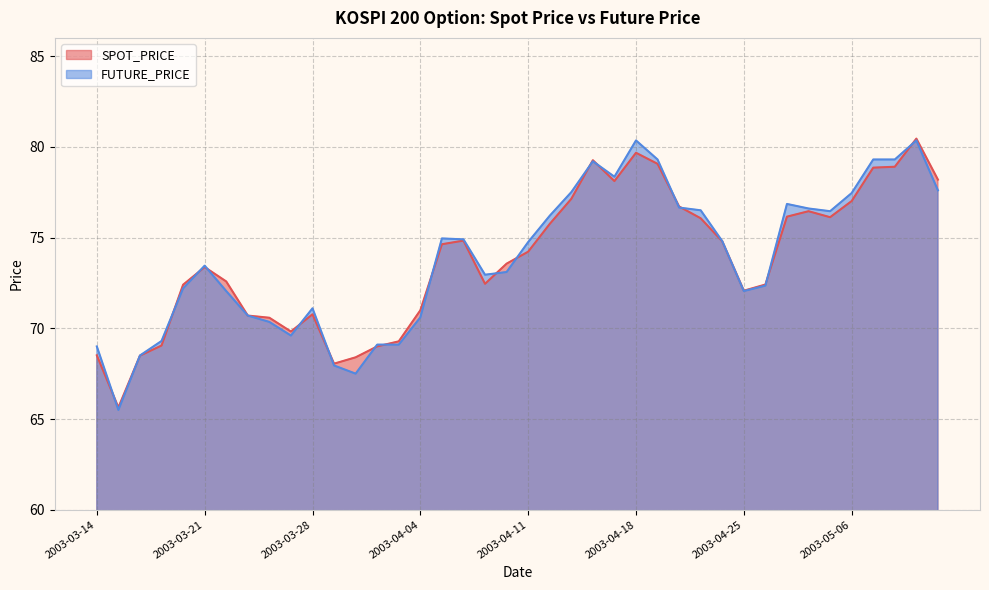

What is the greatest value displayed?

80.5